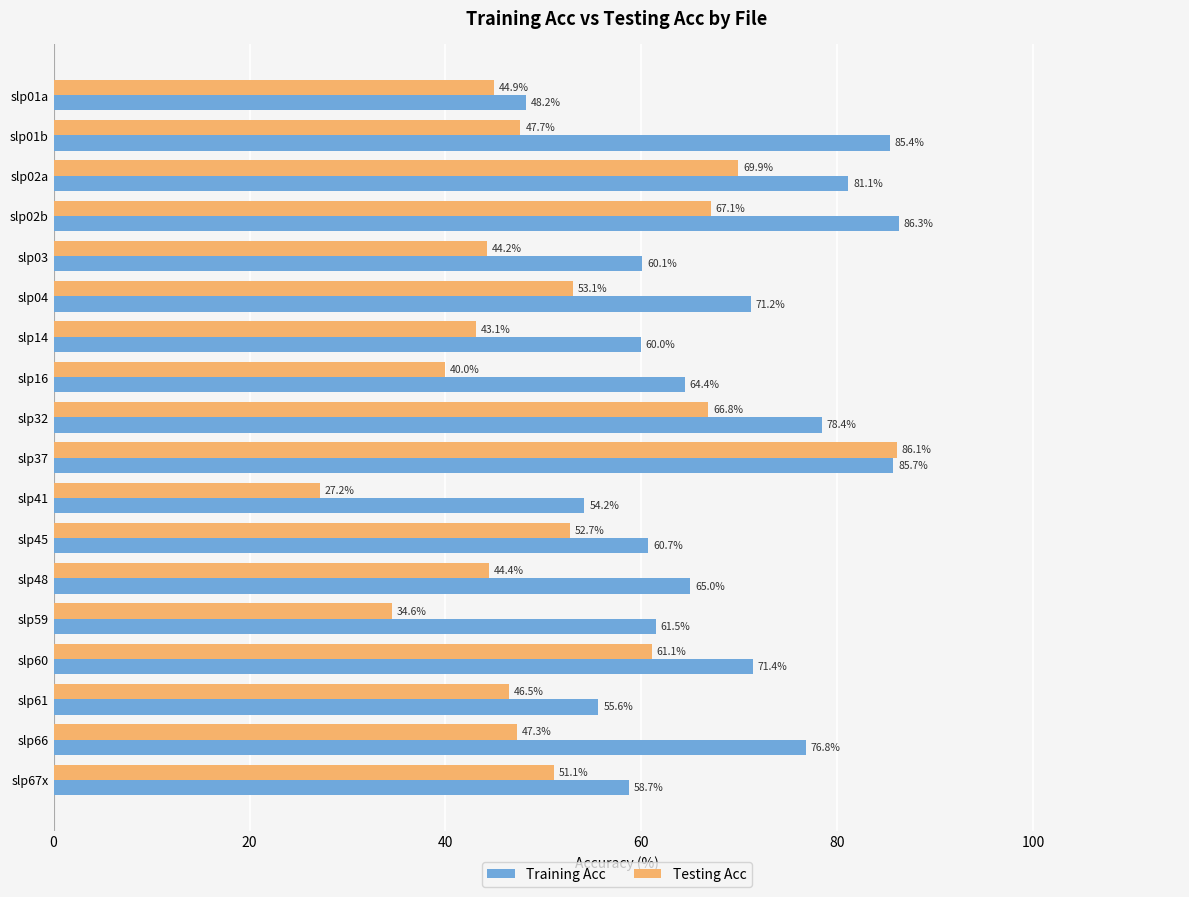

What is the spread (max minus min) of values at slp66?

29.5